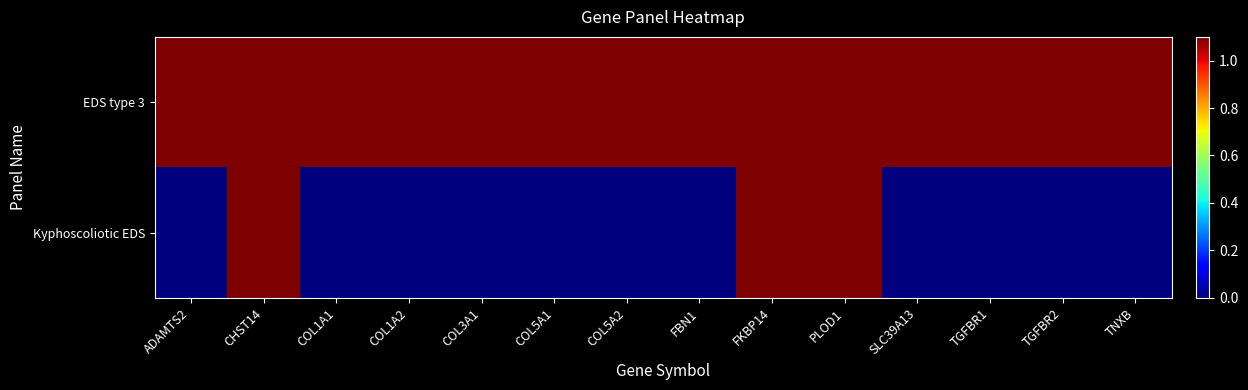

Rank the series by their average value, from lowest to highest.

Kyphoscoliotic EDS, EDS type 3